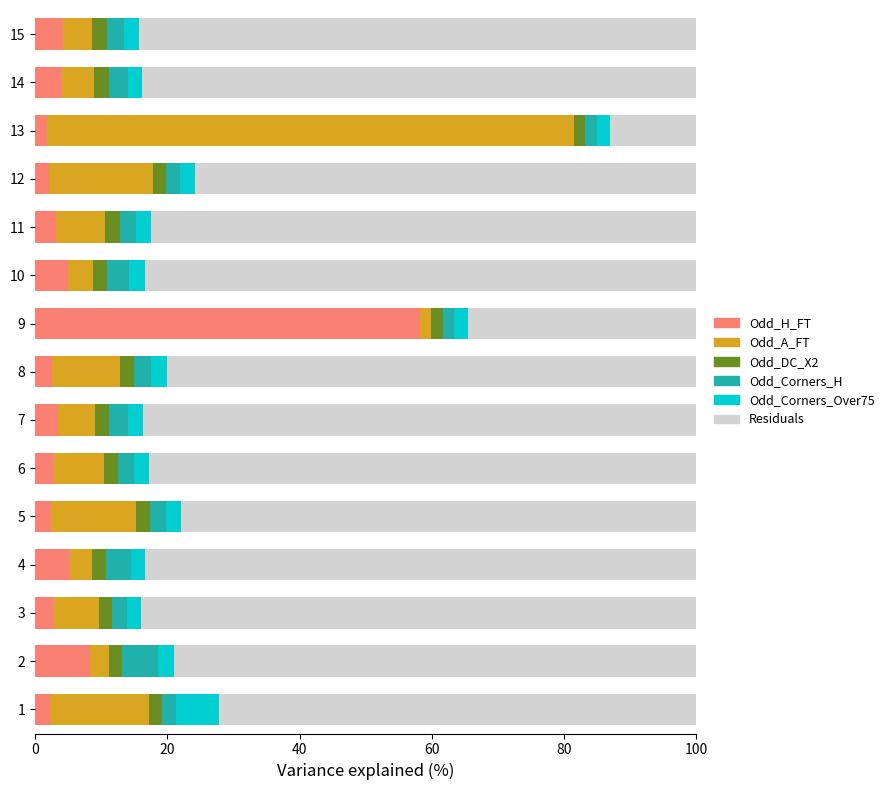

What is the sum of all Odd_H_FT values?

108.1